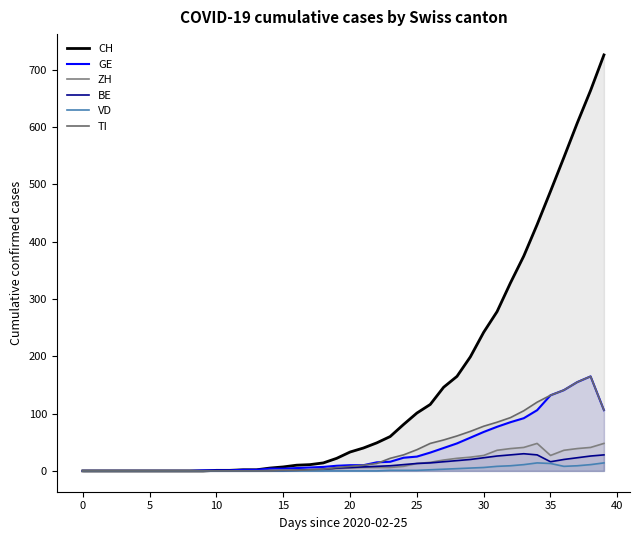

True or false: ZH and TI intersect in this chart.

False